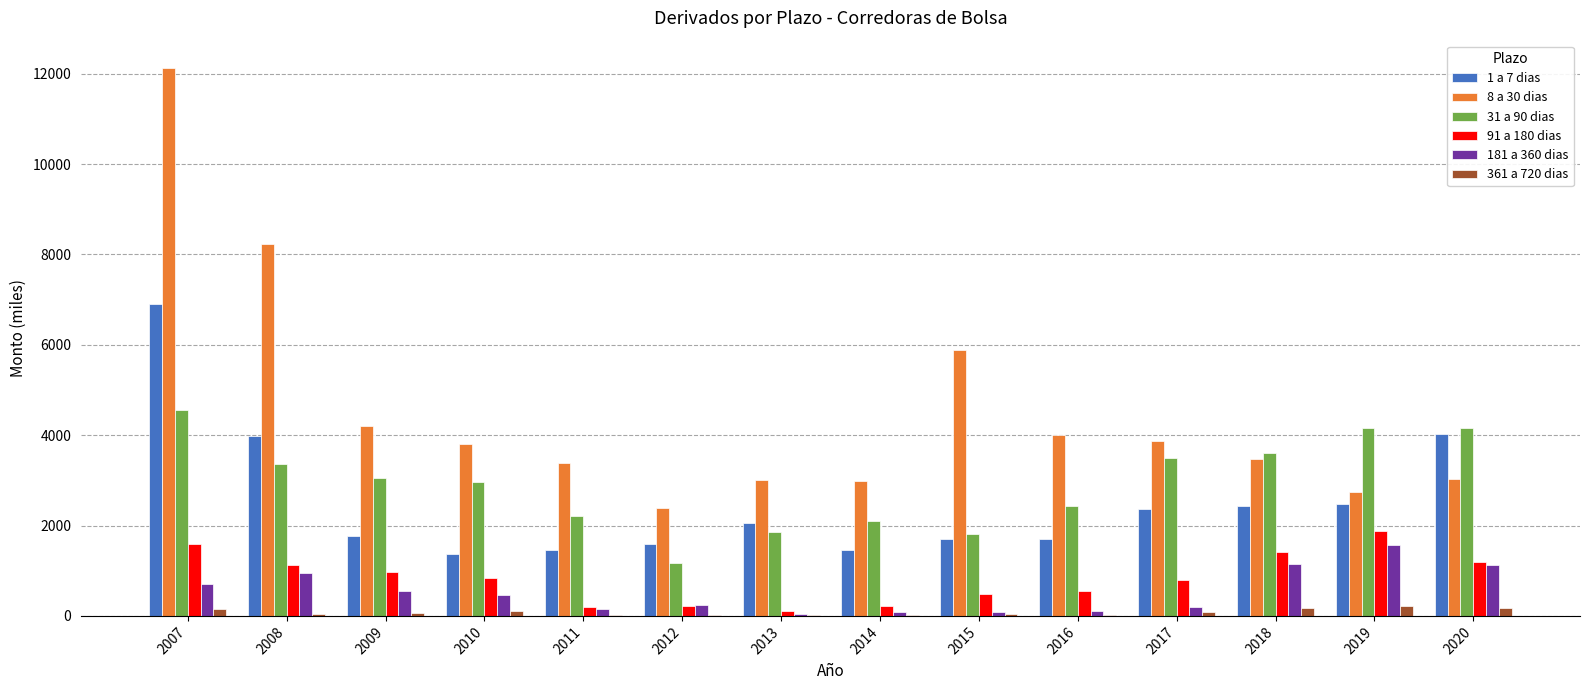

Is the value of 361 a 720 dias at 2019 greater than the value of 91 a 180 dias at 2008?

No